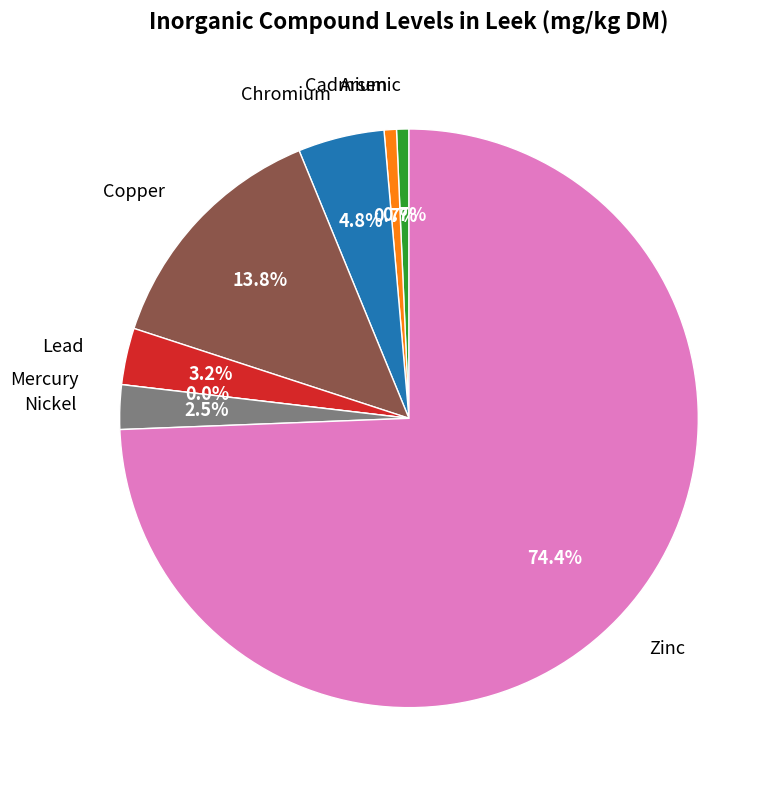

To the nearest percent, what is the combined percentage of Arsenic and Cadmium?

1%